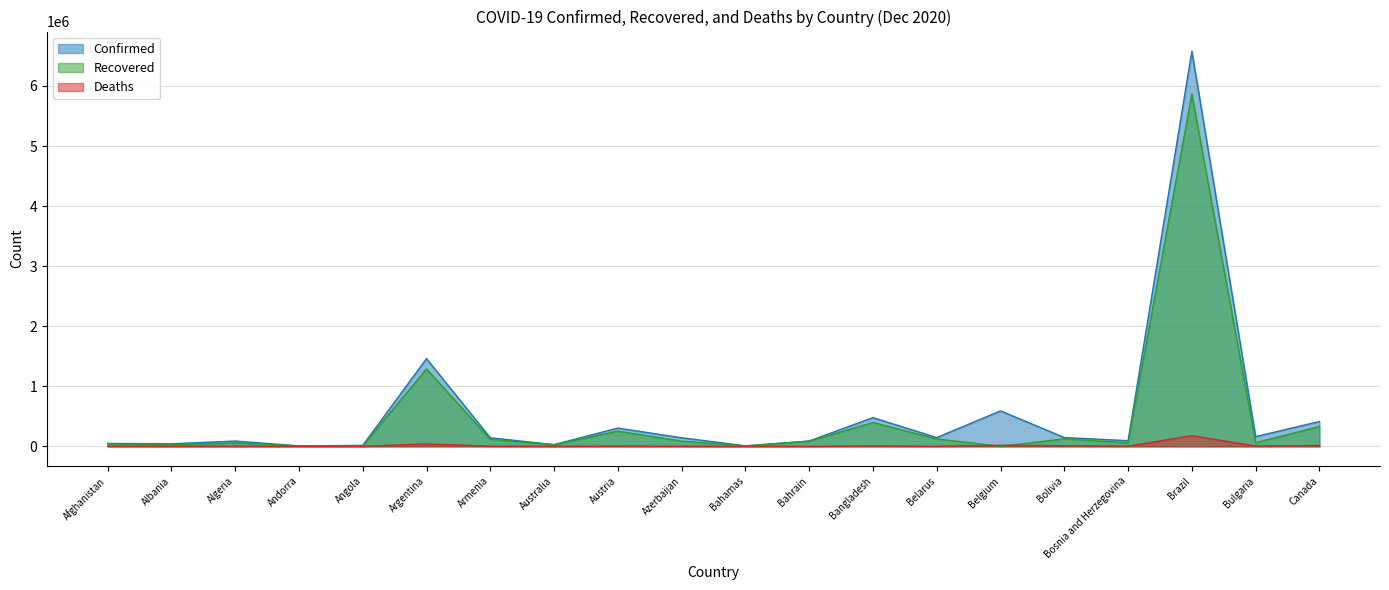

At which category is the sum across all series the highest?

Brazil